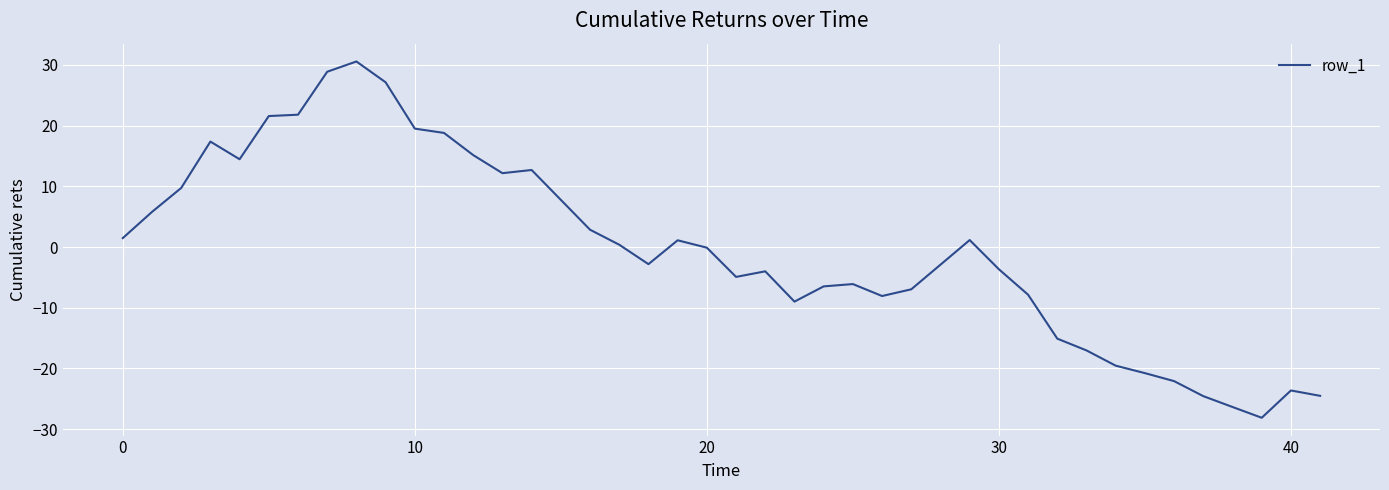

What is the greatest value displayed?

30.5